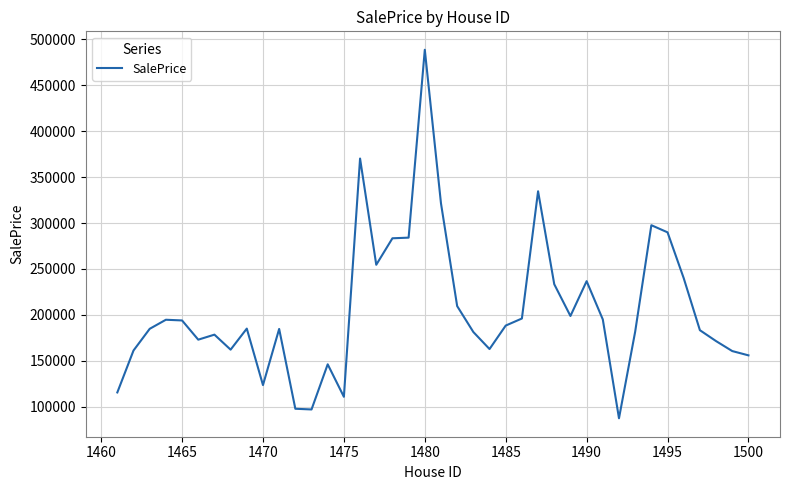

What is the sum of all values?

8213517.7